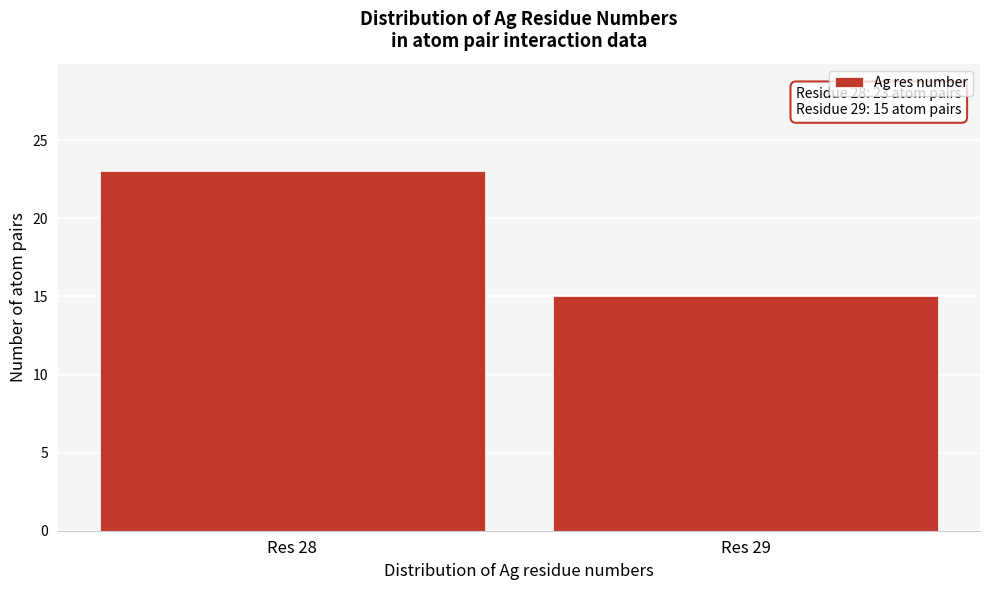

Reading left to right, transcribe all the data shown in this chart.

23	15